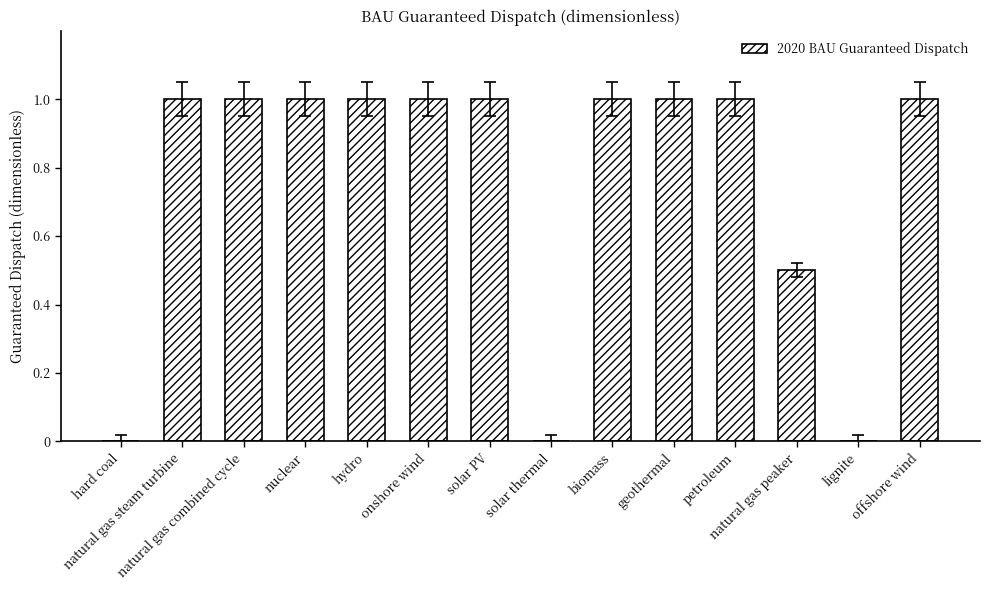

Count the number of categories in the chart.

14